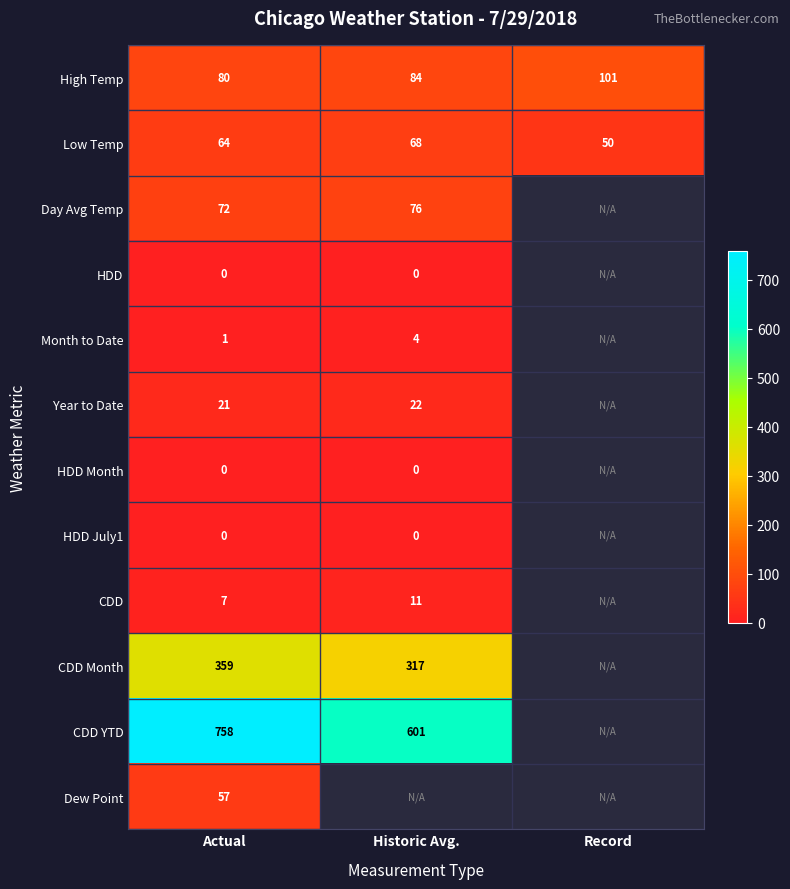

Which category has the highest value across all series?

Actual